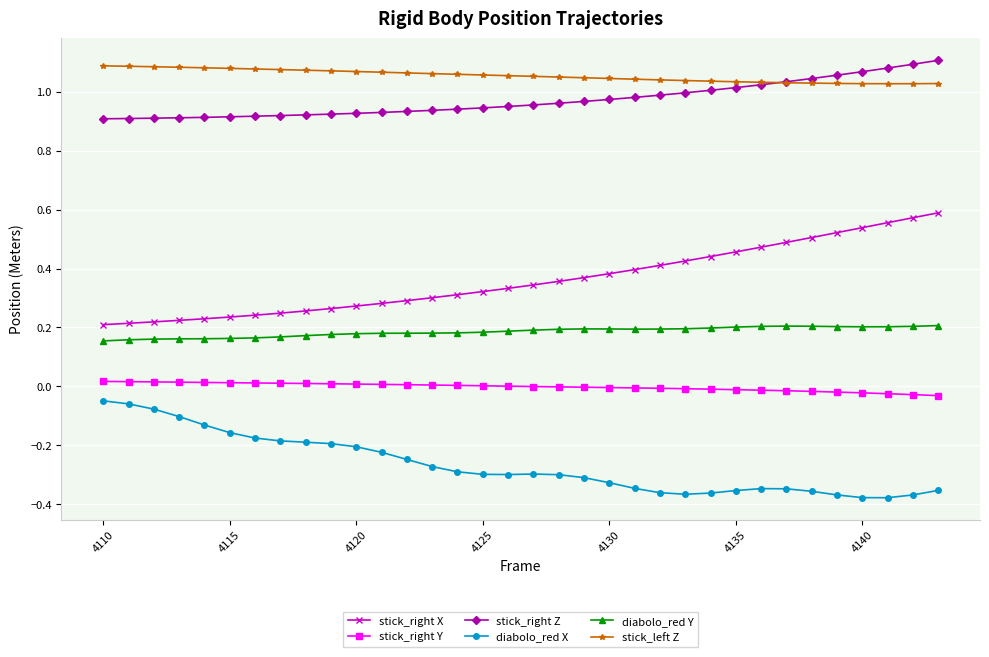

True or false: diabolo_red X and diabolo_red Y cross at least once.

False